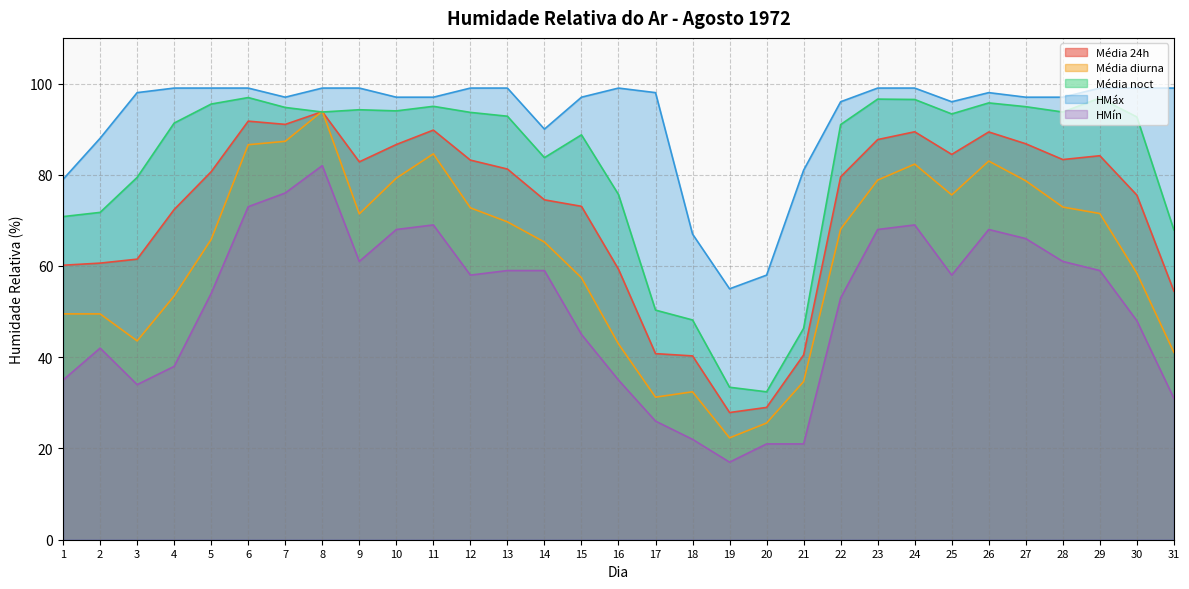

At how many categories does at least one series exceed 72?

28